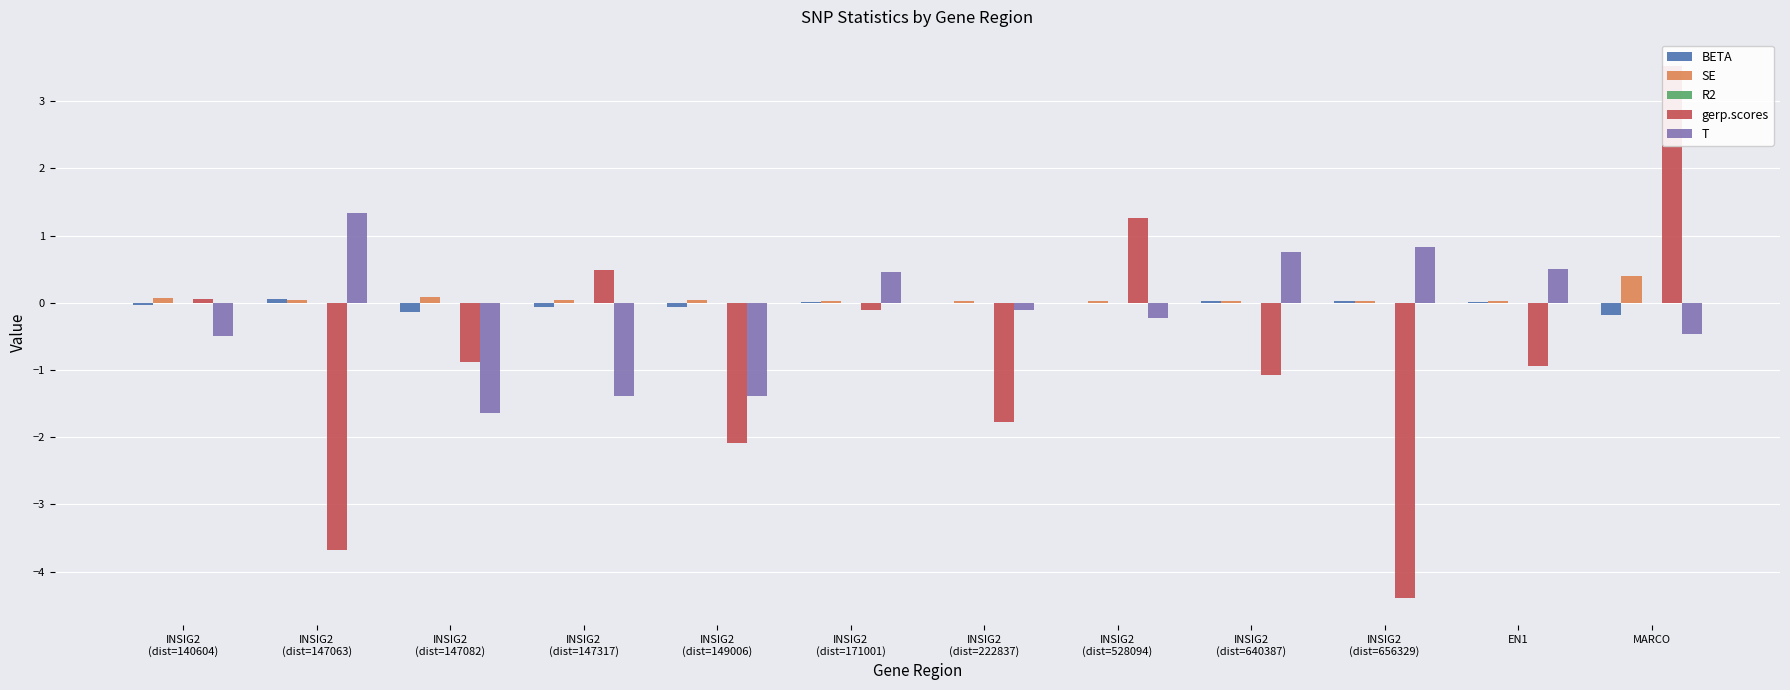

Which series has the largest range (max minus min)?

gerp.scores